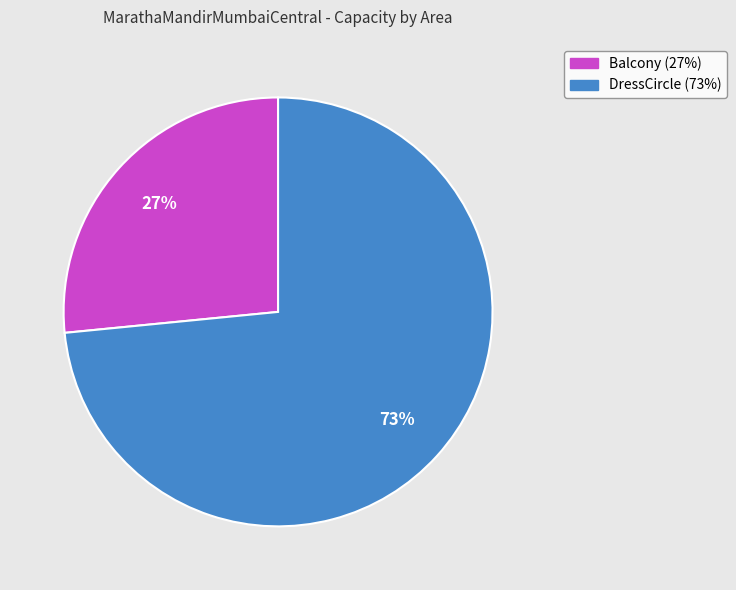

Is it true that Balcony is 36% of the pie?

False